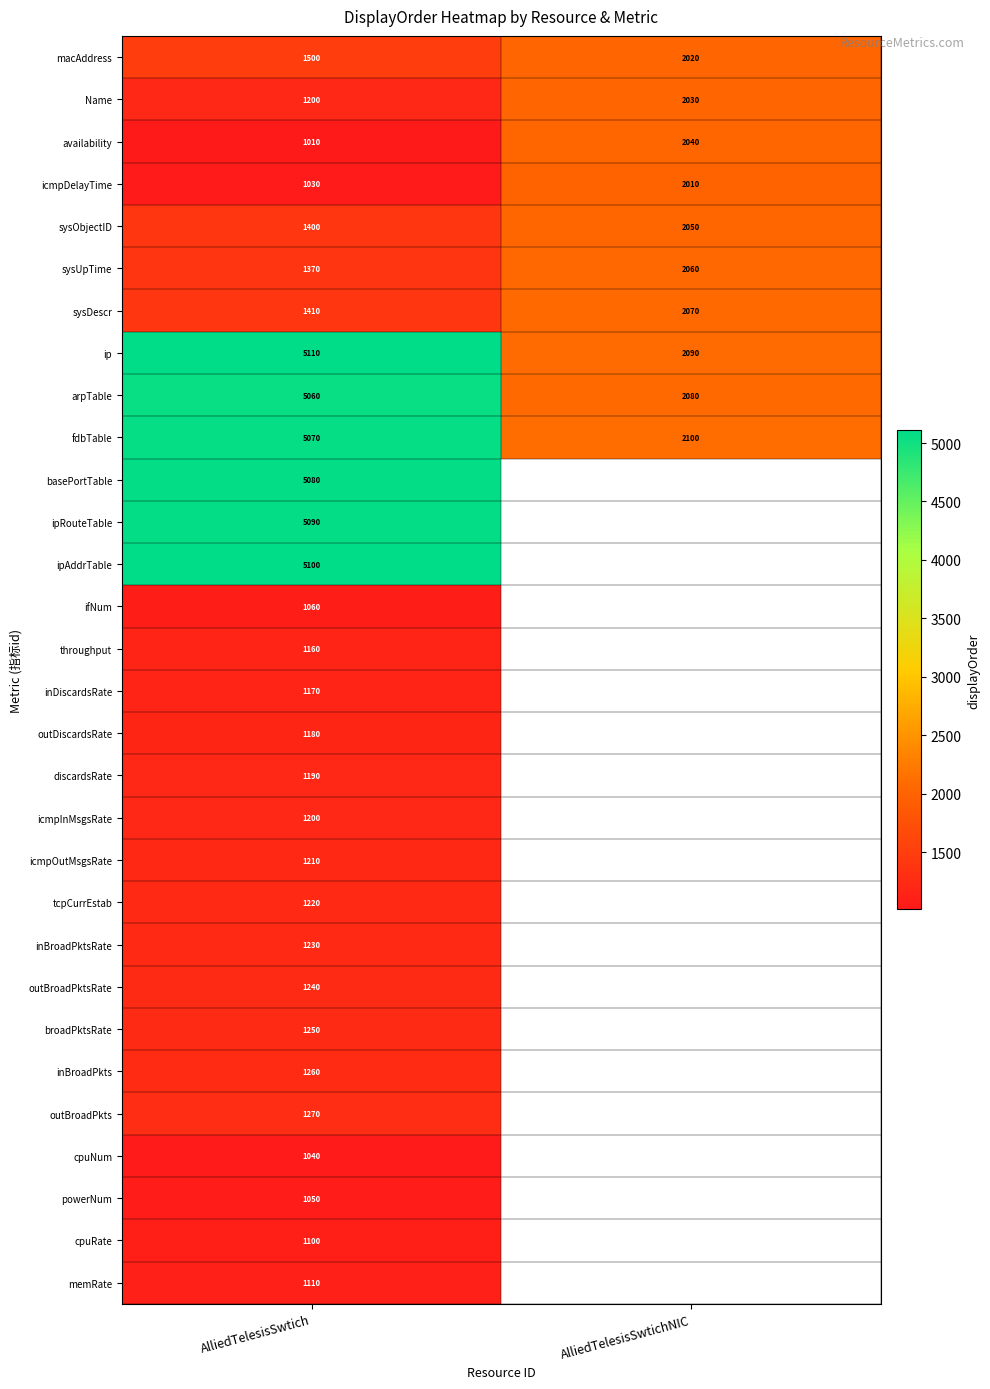

The cpuRate series shows 1100 at AlliedTelesisSwtich. True or false?

True